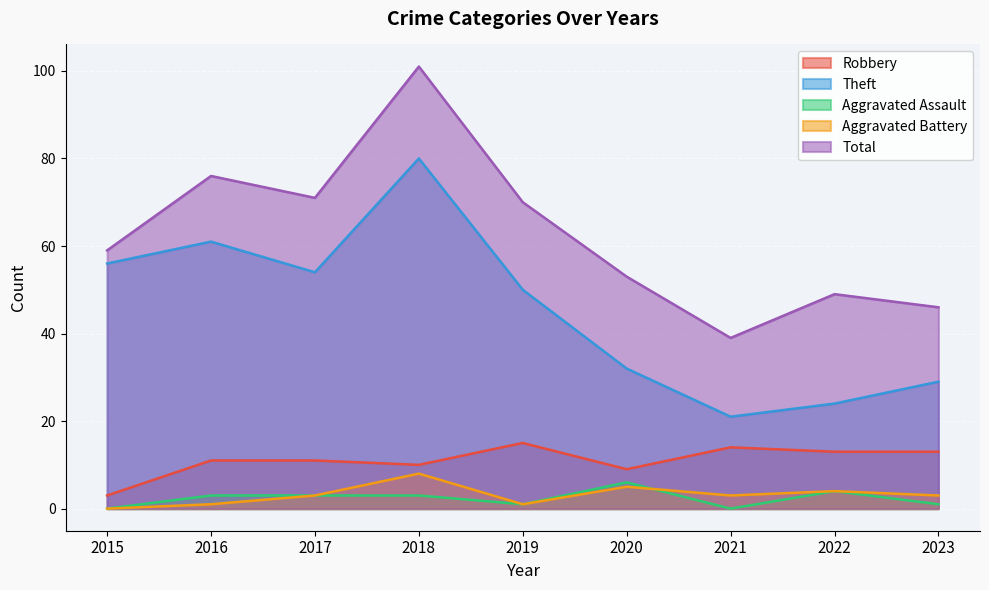

At which category is the sum across all series the highest?

2018